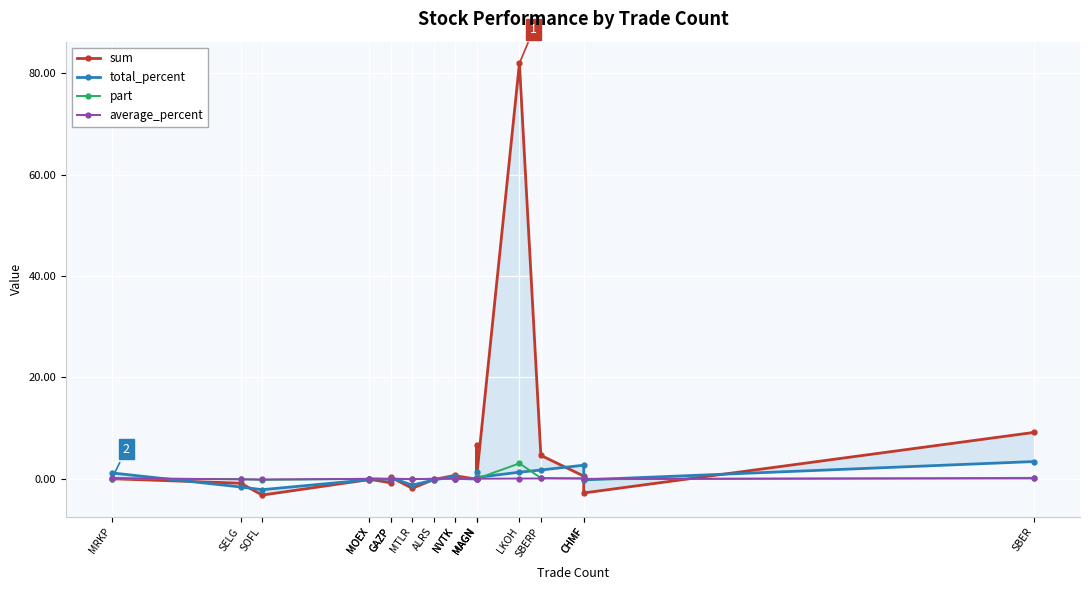

The total_percent series shows -2.1 at SOFL. True or false?

True